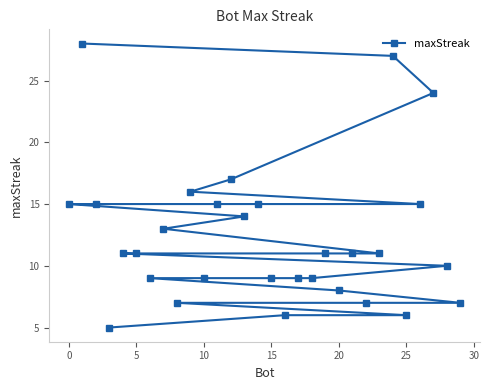

Is this an area chart (filled region under the line)?

No